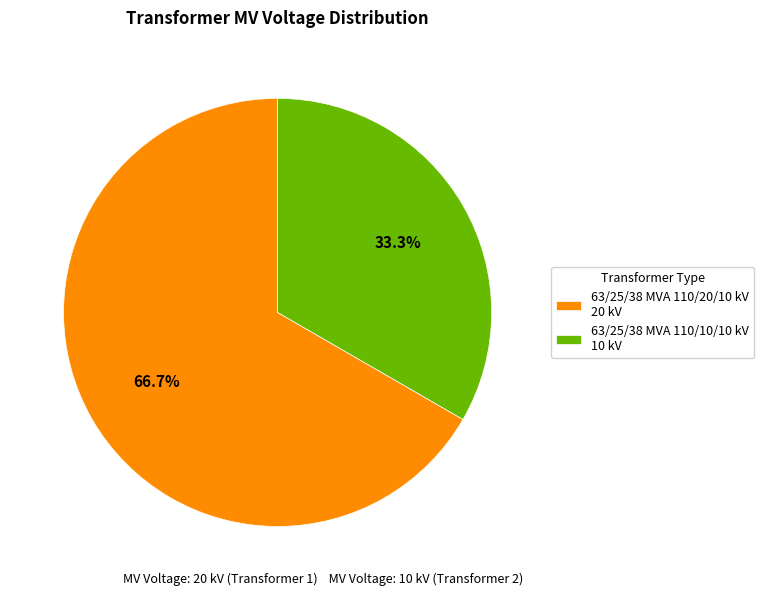

Is there a majority slice in this chart?

Yes